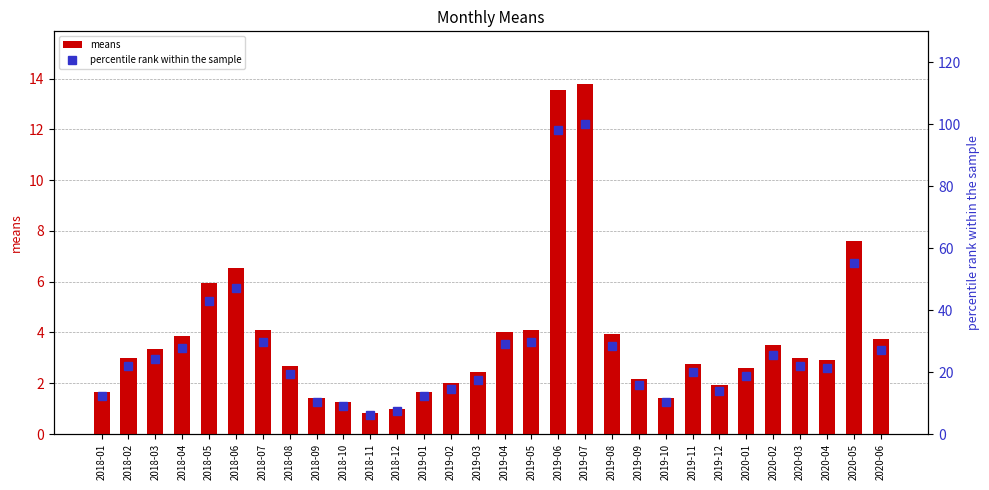

Rank the series by their maximum value, from lowest to highest.

means, percentile rank within the sample